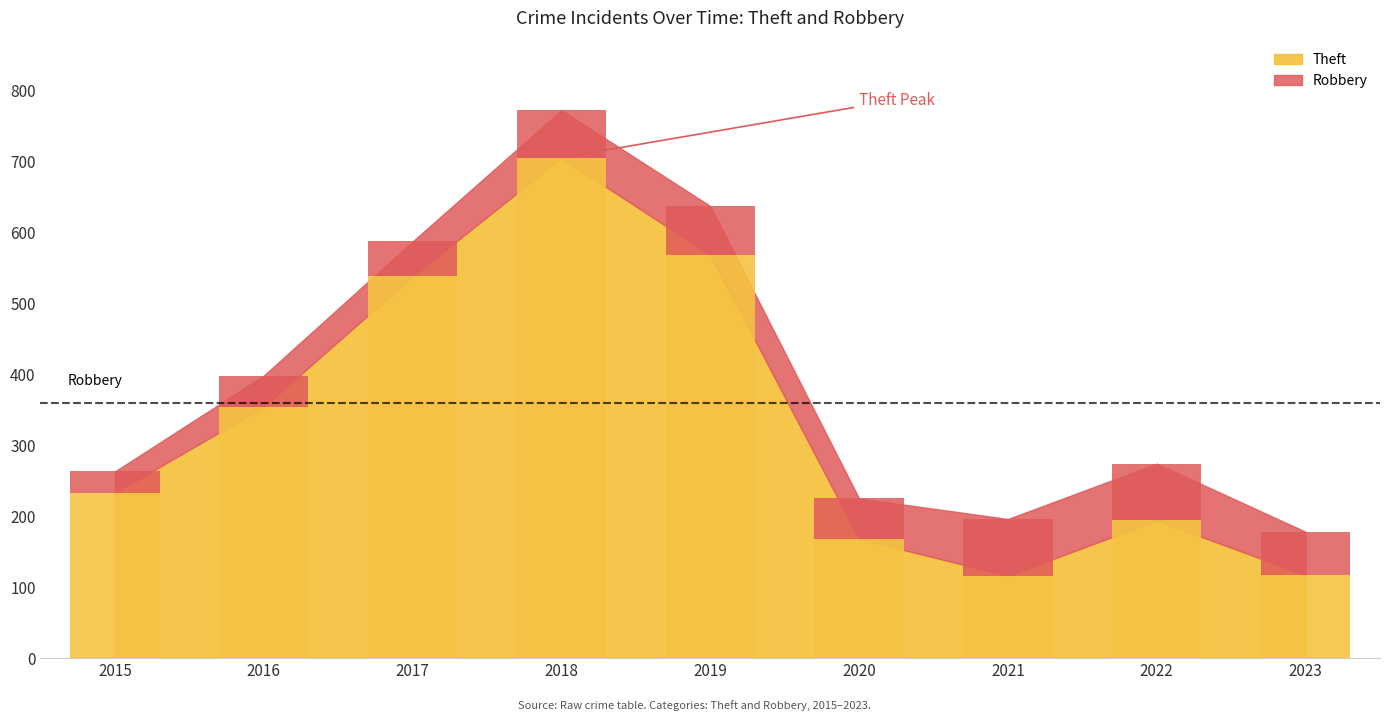

At which label is Theft closest to 410?

2016